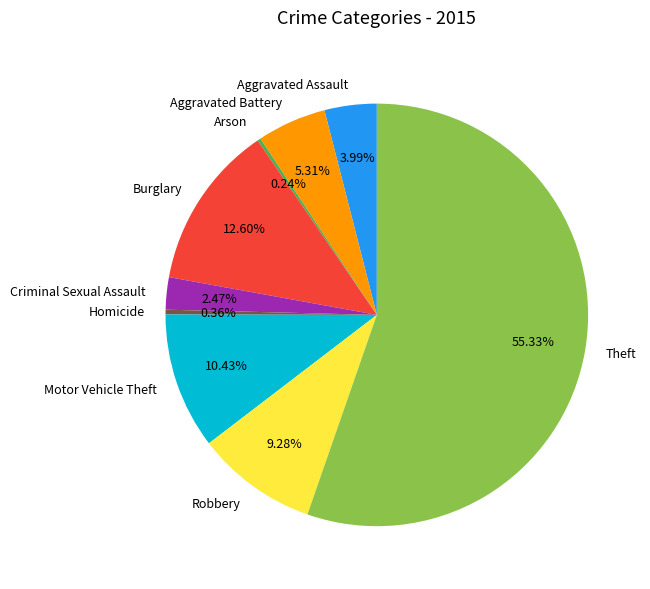

To the nearest percent, what portion does Motor Vehicle Theft represent?

10%